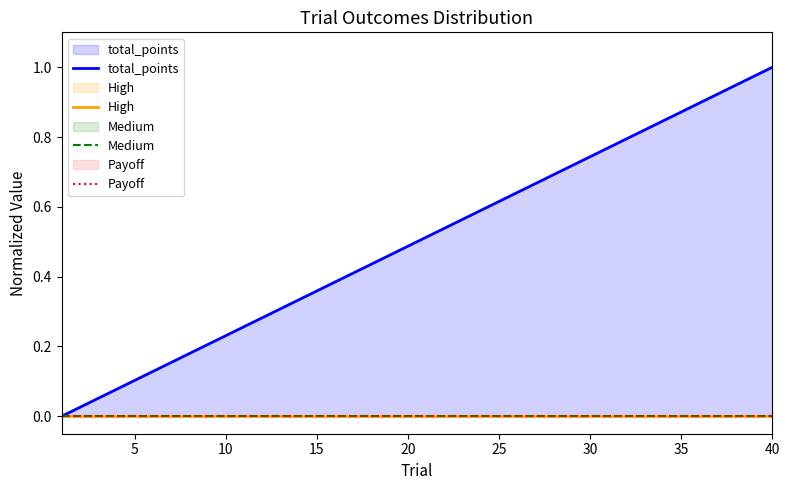

The value of High at 40 is 0.0. True or false?

True